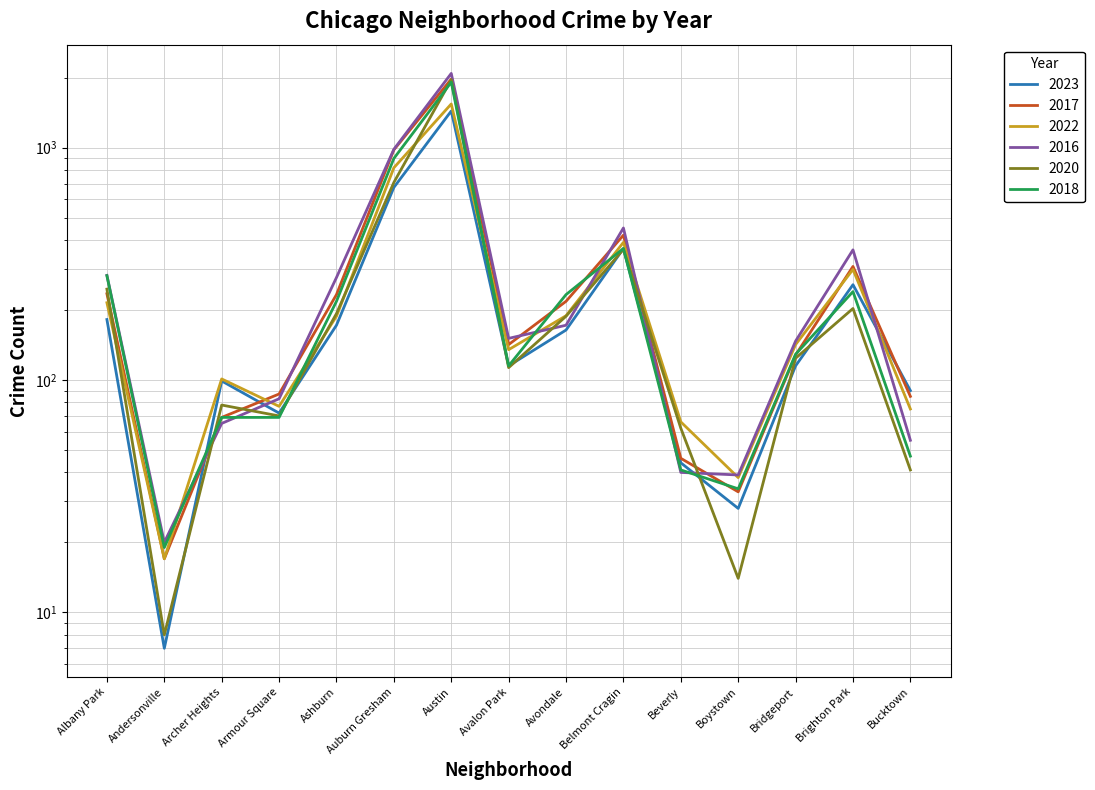

How many data points in 2016 are less than 151?

7